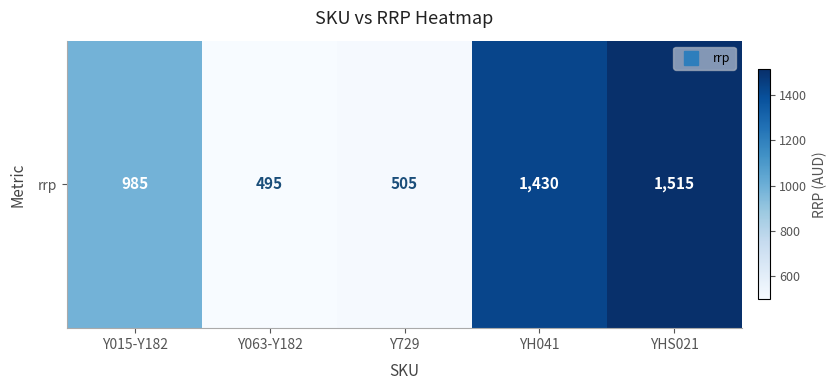

What is the average value?

986